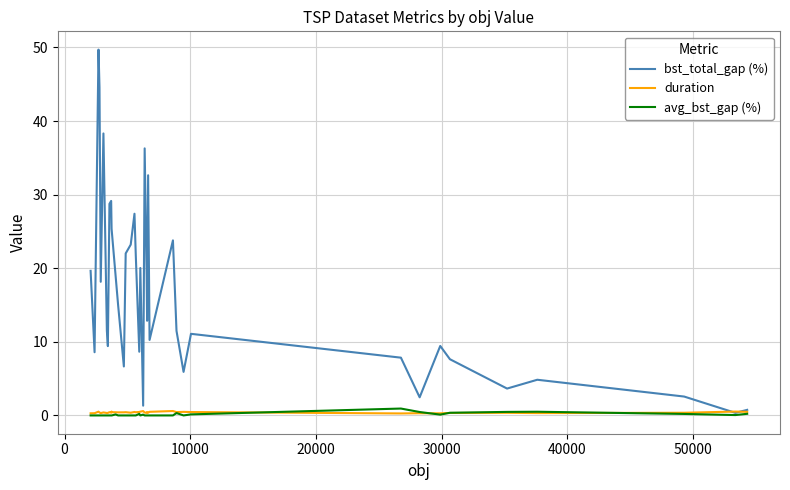

What is the highest value of the bst_total_gap (%) series?

49.7